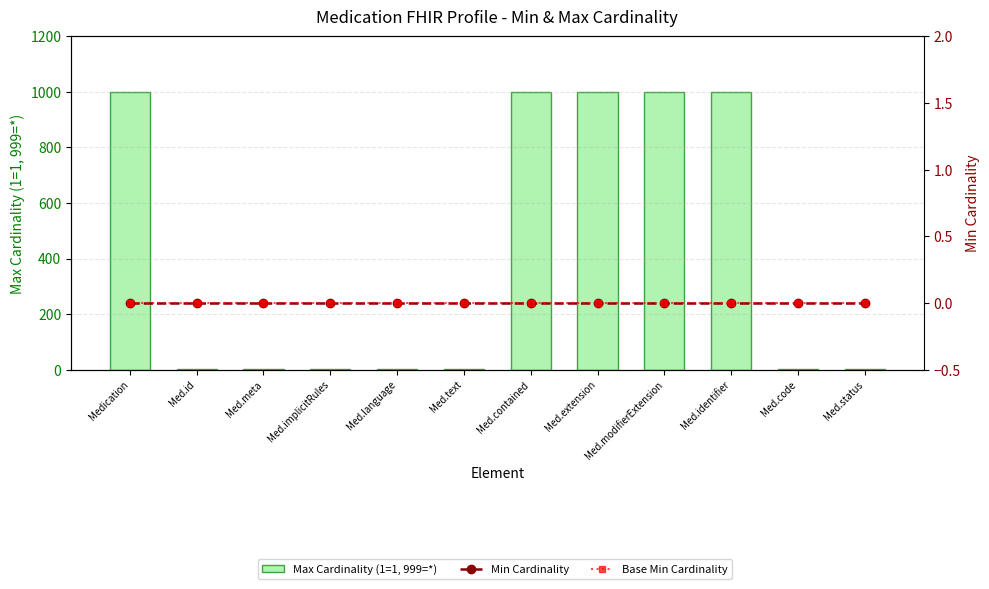

Reading right to left, list all the values displayed in this chart.

Max Cardinality (1=1, 999=*): Med.status=1	Med.code=1	Med.identifier=999	Med.modifierExtension=999	Med.extension=999	Med.contained=999	Med.text=1	Med.language=1	Med.implicitRules=1	Med.meta=1	Med.id=1	Medication=999
Min Cardinality: Med.status=0	Med.code=0	Med.identifier=0	Med.modifierExtension=0	Med.extension=0	Med.contained=0	Med.text=0	Med.language=0	Med.implicitRules=0	Med.meta=0	Med.id=0	Medication=0
Base Min Cardinality: Med.status=0	Med.code=0	Med.identifier=0	Med.modifierExtension=0	Med.extension=0	Med.contained=0	Med.text=0	Med.language=0	Med.implicitRules=0	Med.meta=0	Med.id=0	Medication=0